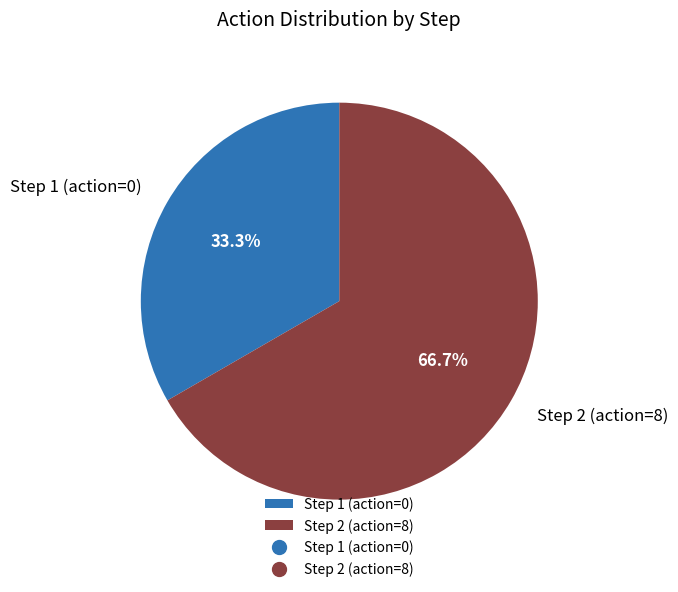

What is the total percentage of Step 1 (action=0) and Step 2 (action=8)?

100.0%